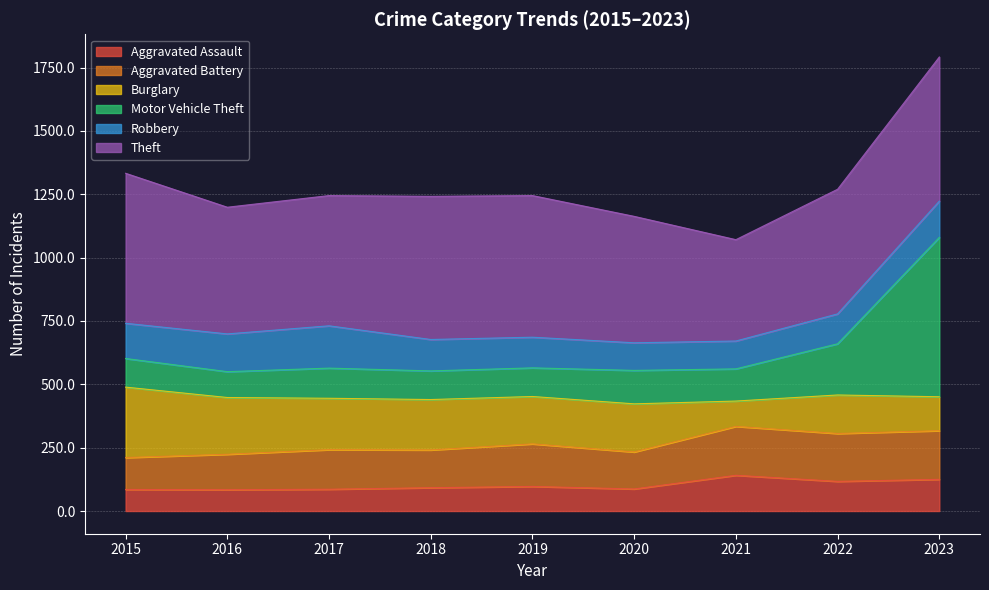

How many lines are shown in the chart?

6